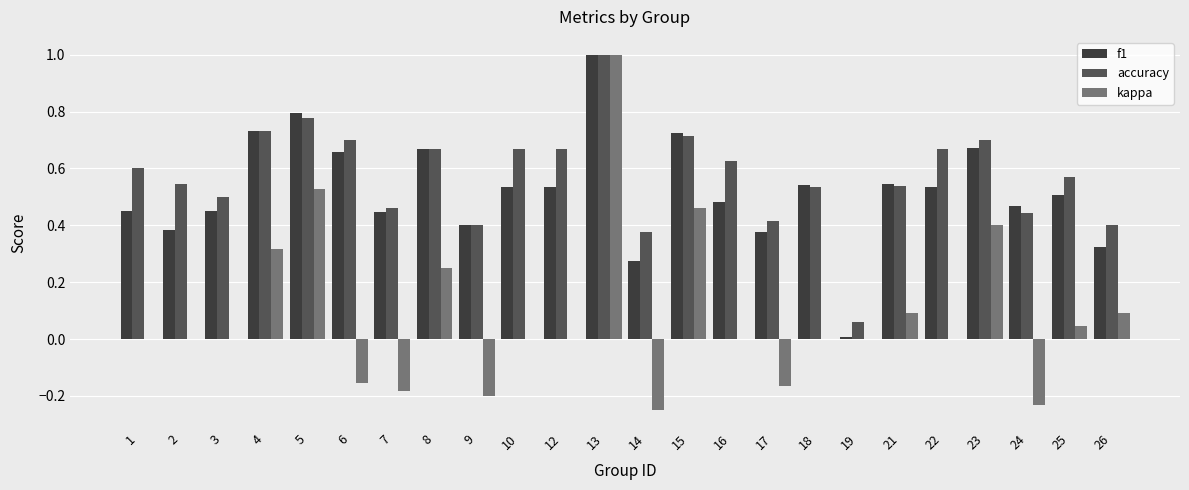

Are the bars horizontal?

No